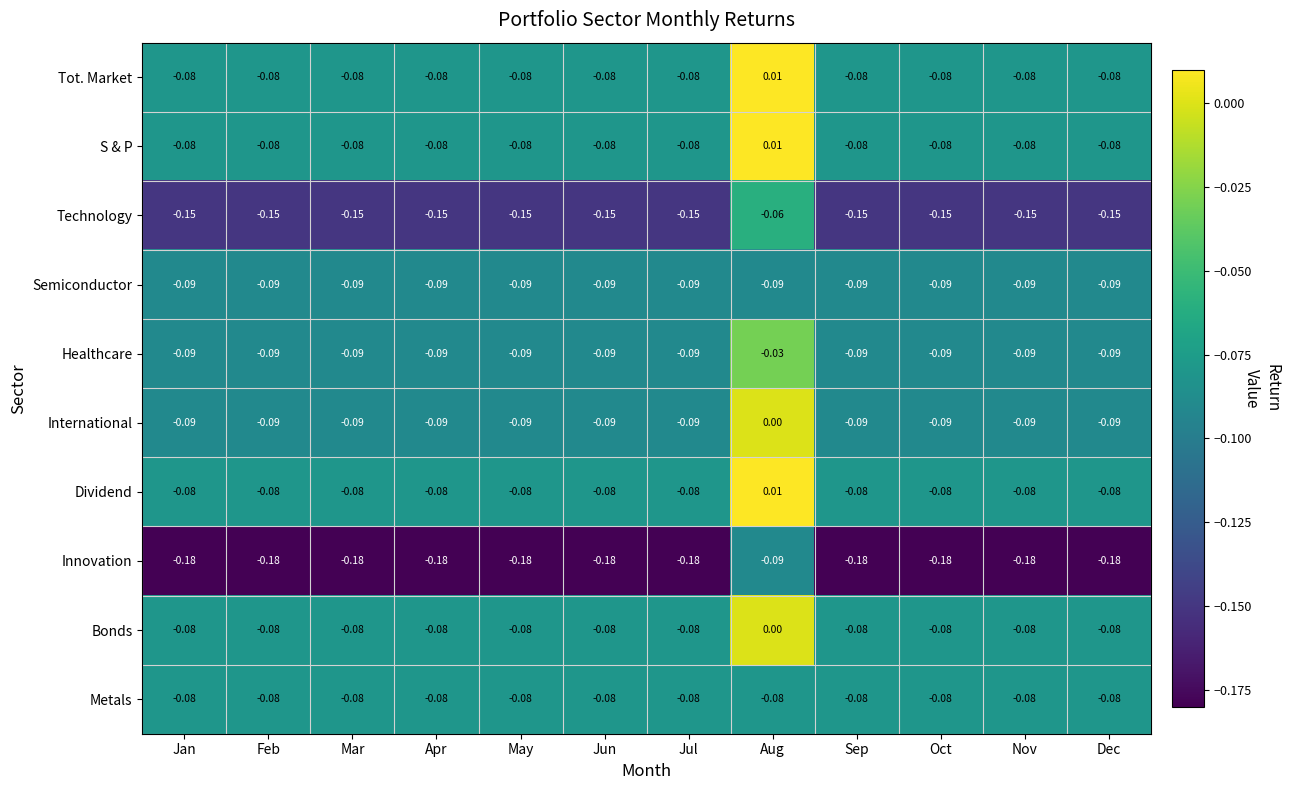

At which label is S & P closest to 0?

Aug